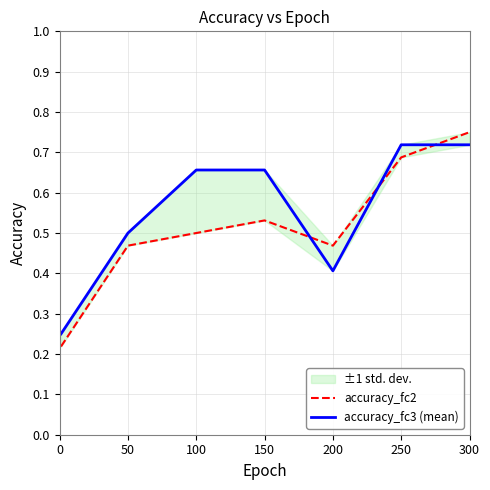

Is the value of accuracy_fc2 at 100 greater than the value of accuracy_fc3 (mean) at −50?

Yes